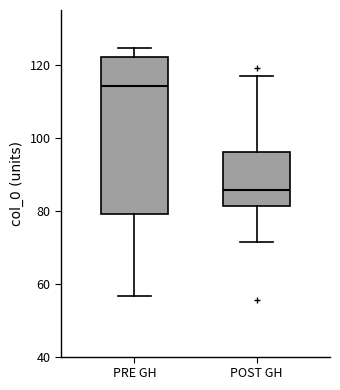

Reading left to right, read every box against the y-axis: the position of its median line, the range the box covers, and the ends of its whiskers. The values are not printed on the chart, so give them approximately, as read against the axis.

PRE GH: median 114, box 78 to 122, whiskers 56 to 124
POST GH: median 86, box 82 to 96, whiskers 72 to 116